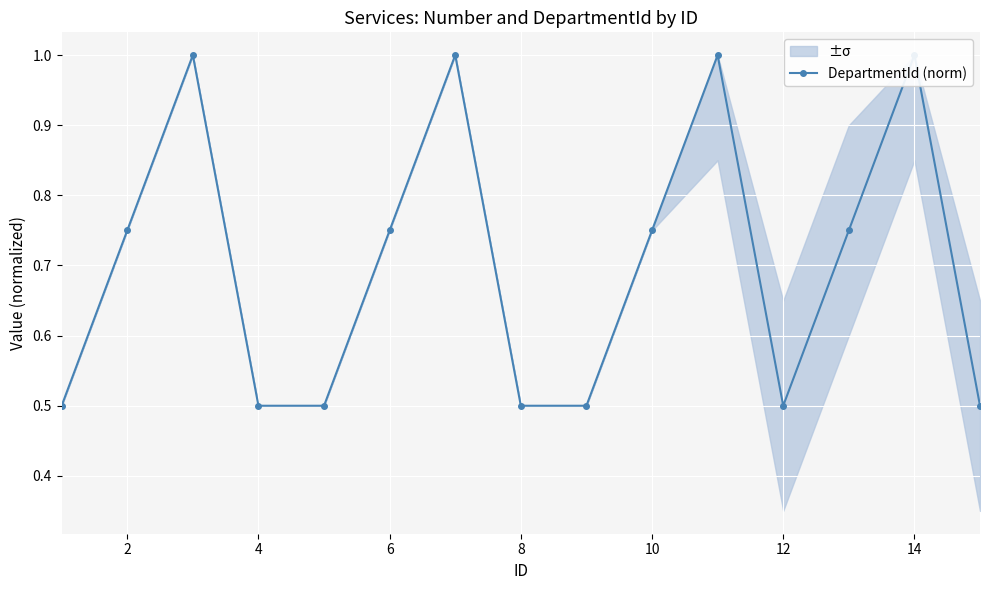

True or false: the data shows 0.7 at 0.

False